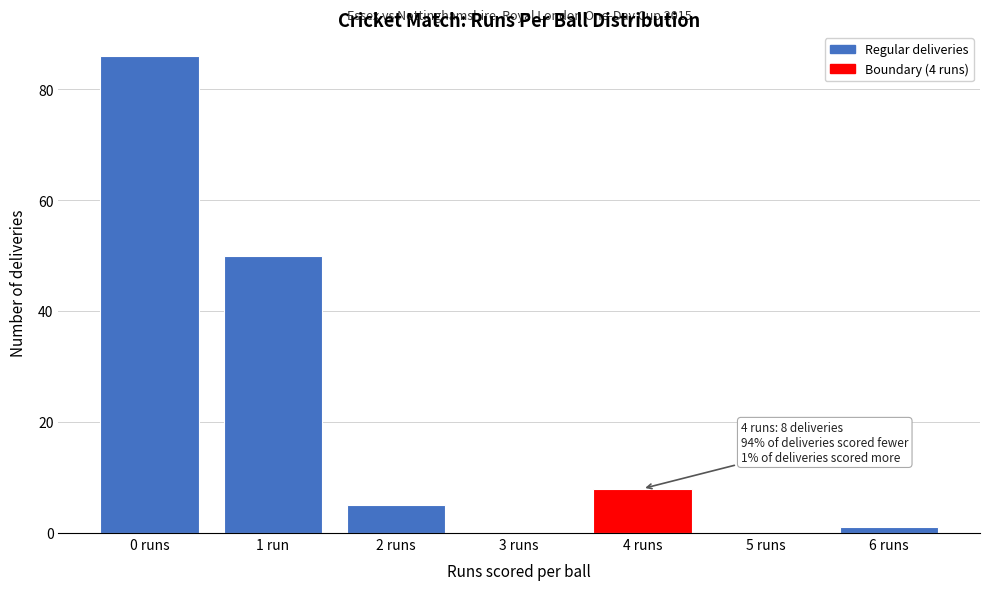

Reading left to right, what are all the values shown in this chart?

0 runs=86	1 run=50	2 runs=5	3 runs=0	4 runs=8	5 runs=0	6 runs=1